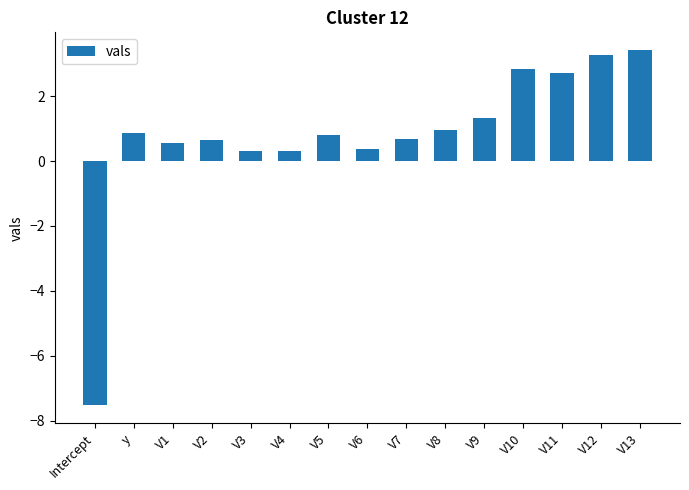

Is it true that the value at V2 is 0.6?

True